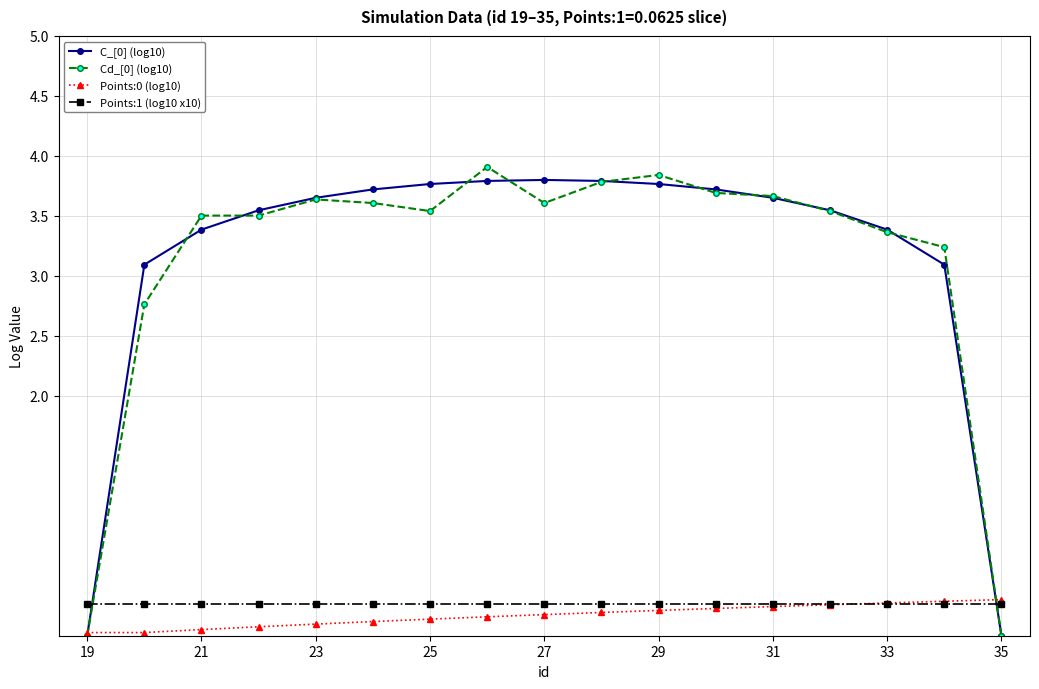

At how many categories does at least one series exceed 3?

15